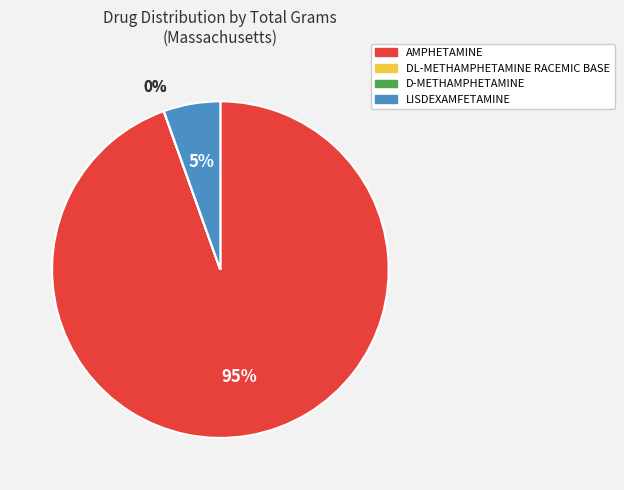

To the nearest percent, what is the average slice percentage?

25%